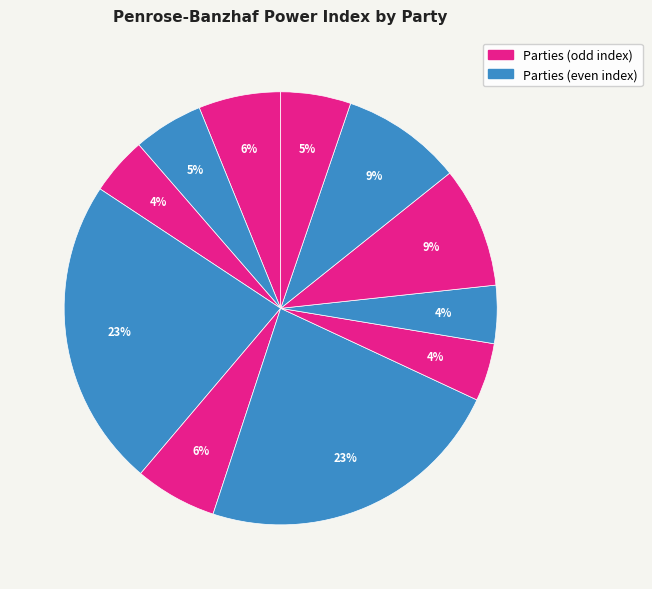

Count the number of slices in the pie.

11